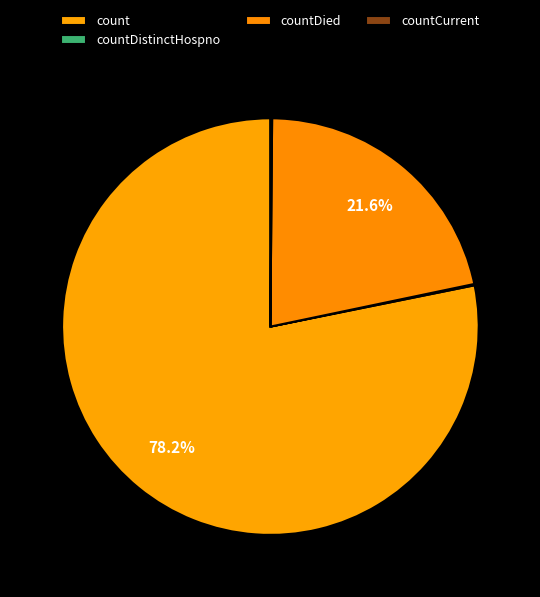

Is the sum of countDied and countDistinctHospno greater than half?

No